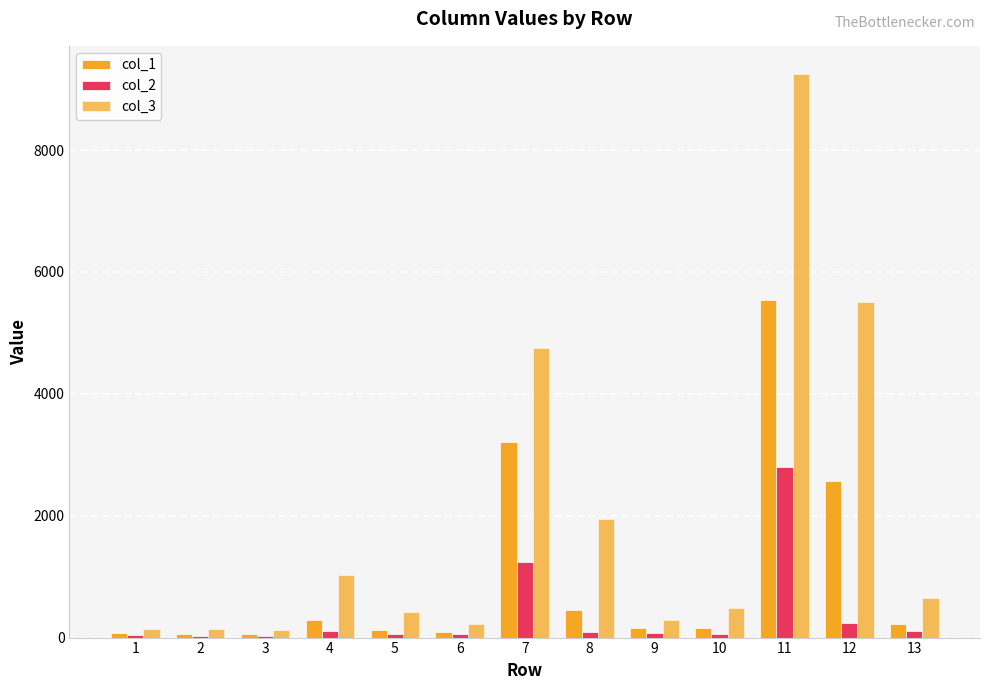

At which category is the sum across all series the highest?

11